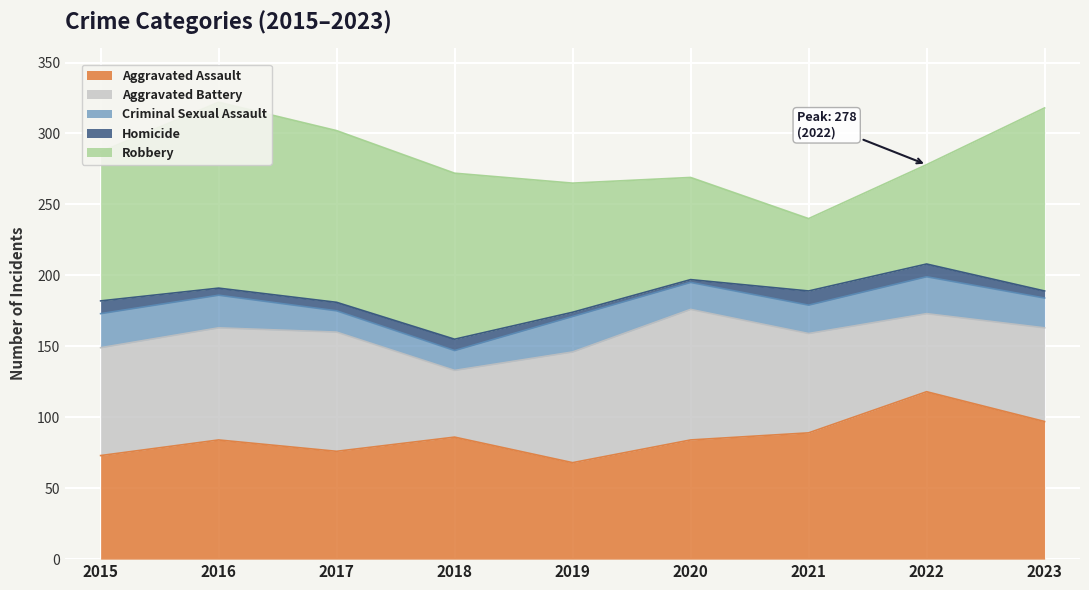

In Homicide, how many points are lower than both neighbors (excluding endpoints)?

2